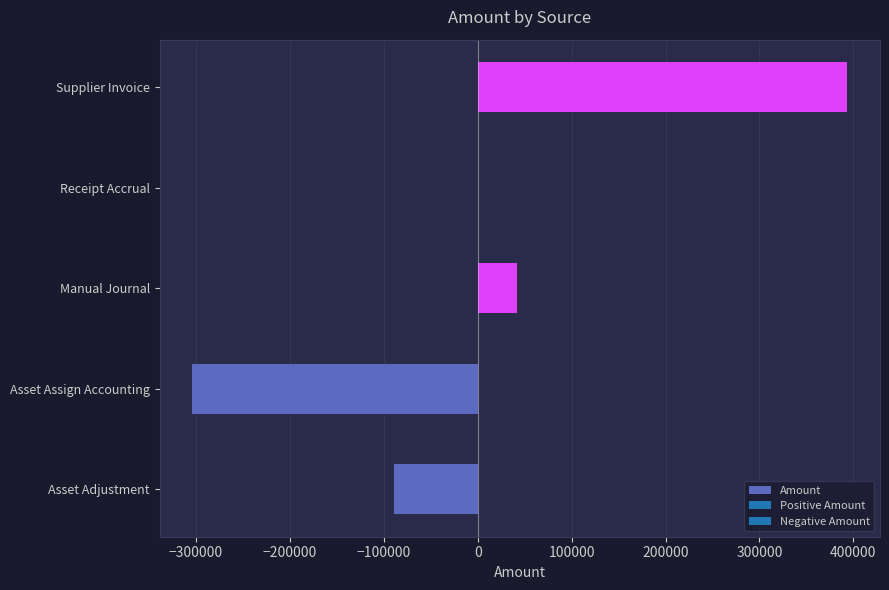

Count the number of data series in this chart.

1